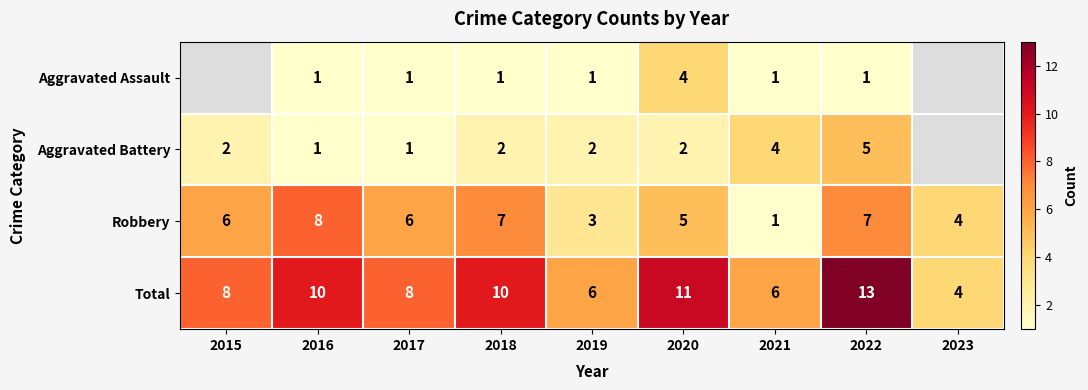

Is it true that Total equals 1.8 at 2017?

False